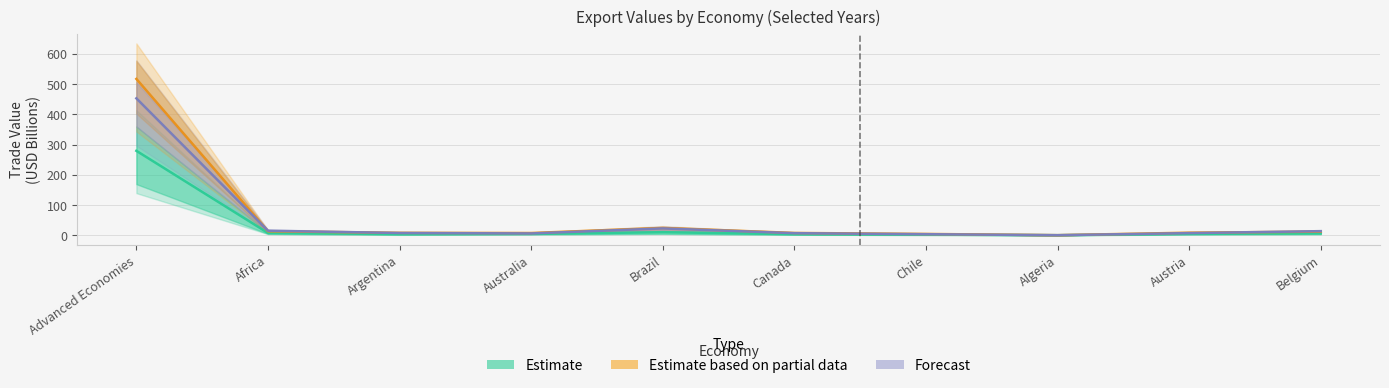

At which category does the chart reach its minimum across all series?

Algeria